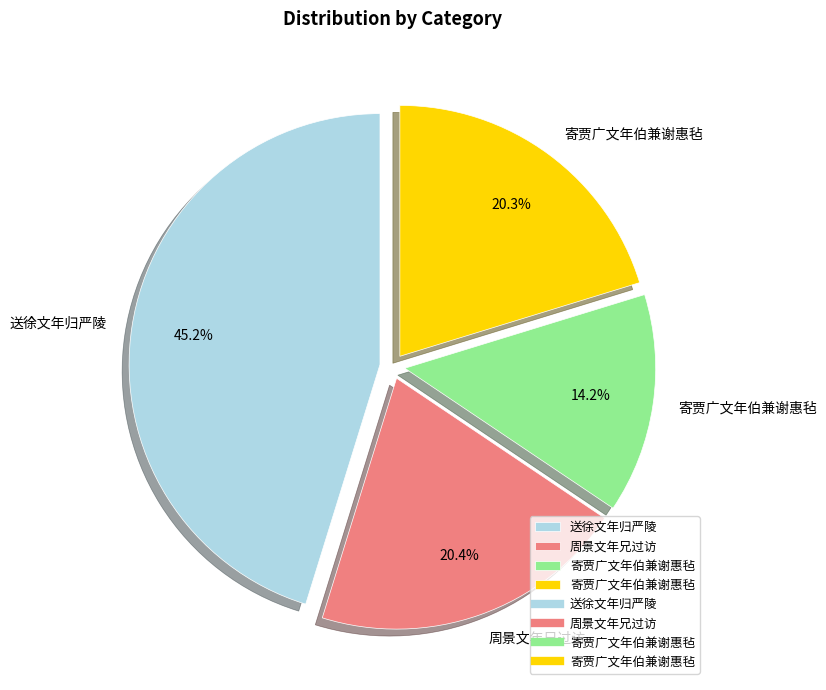

Does any single category account for the majority?

No